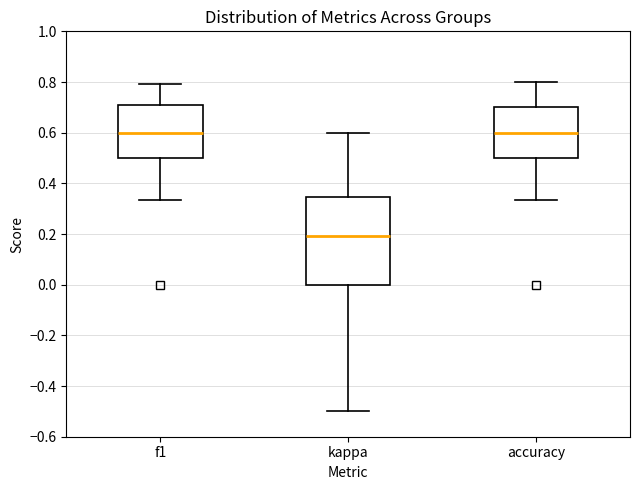

Reading left to right, read every box against the y-axis: the position of its median line, the range the box covers, and the ends of its whiskers. The values are not printed on the chart, so give them approximately, as read against the axis.

f1: median 0.60, box 0.50 to 0.70, whiskers 0.34 to 0.80
kappa: median 0.20, box 0.00 to 0.34, whiskers -0.50 to 0.60
accuracy: median 0.60, box 0.50 to 0.70, whiskers 0.34 to 0.80